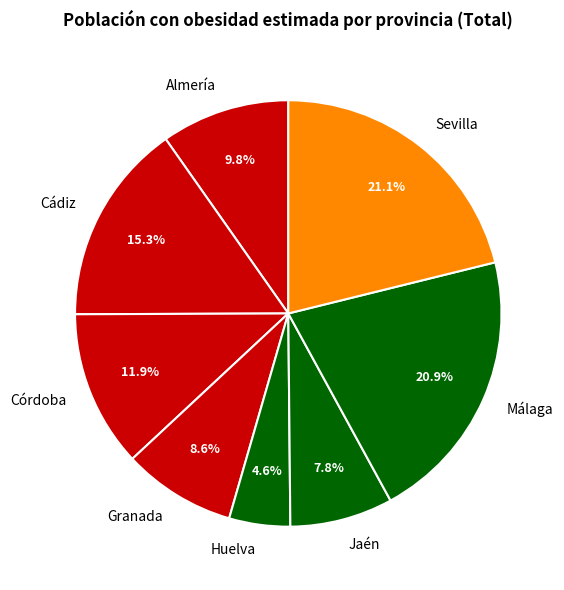

True or false: Málaga accounts for 21% of the total.

True